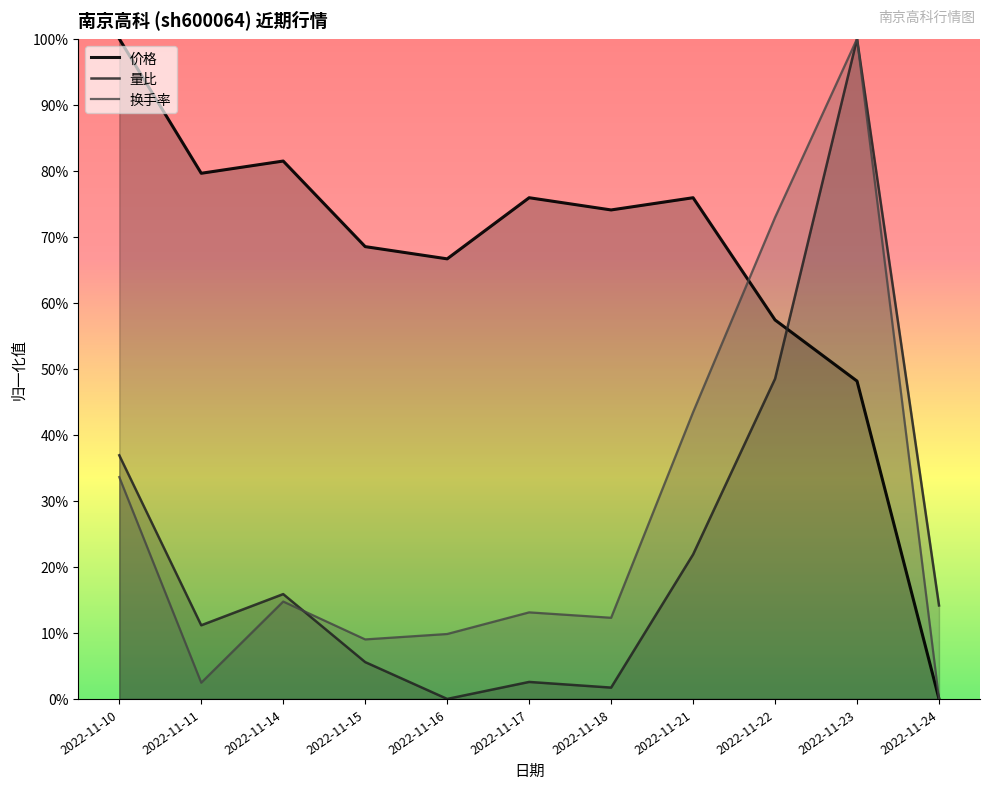

What is the highest value of the 价格 series?

1.0